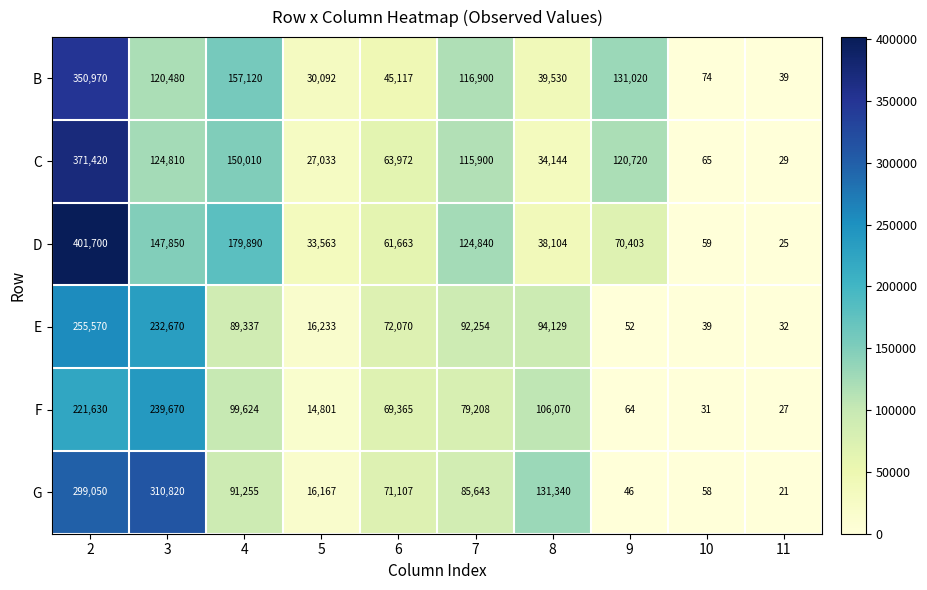

At which label is F closest to 119848?

8